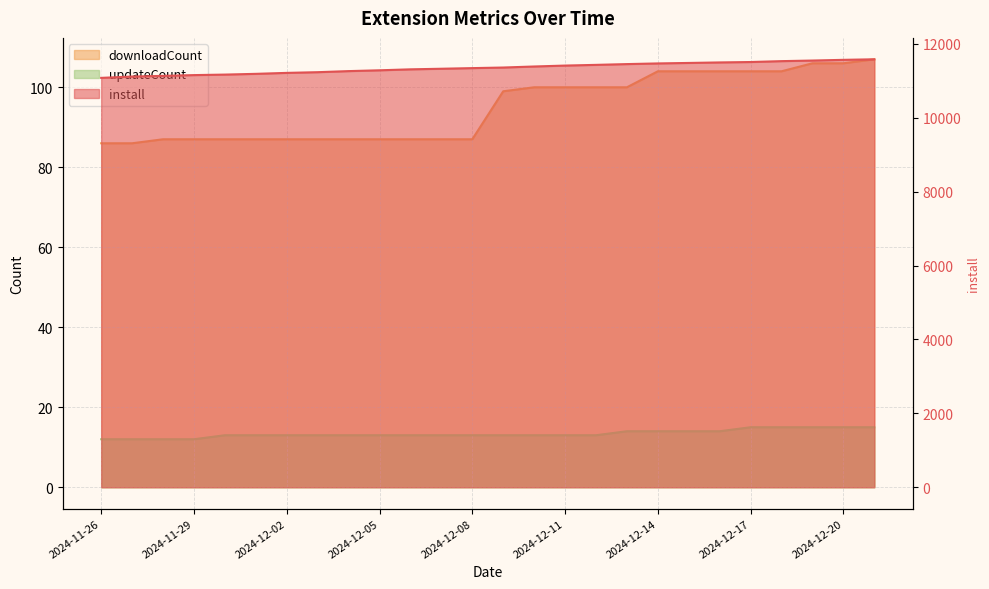

How many data points in install are above 11359?

12